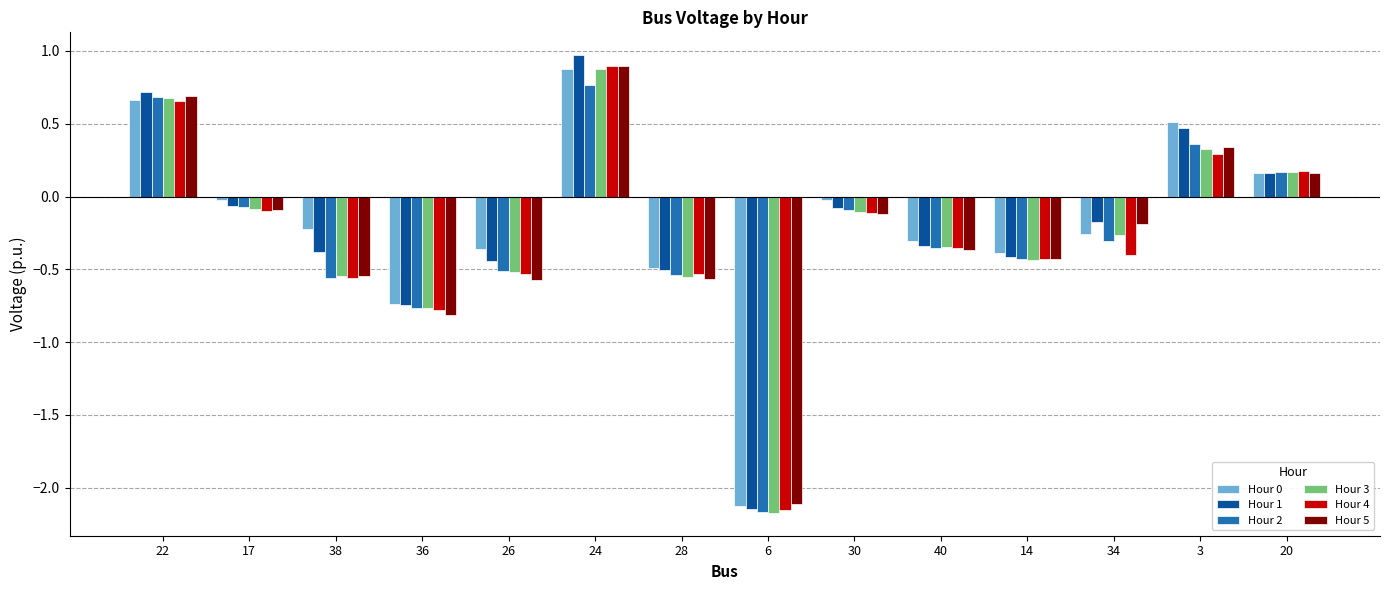

What is the total value across all series at 3?

2.3